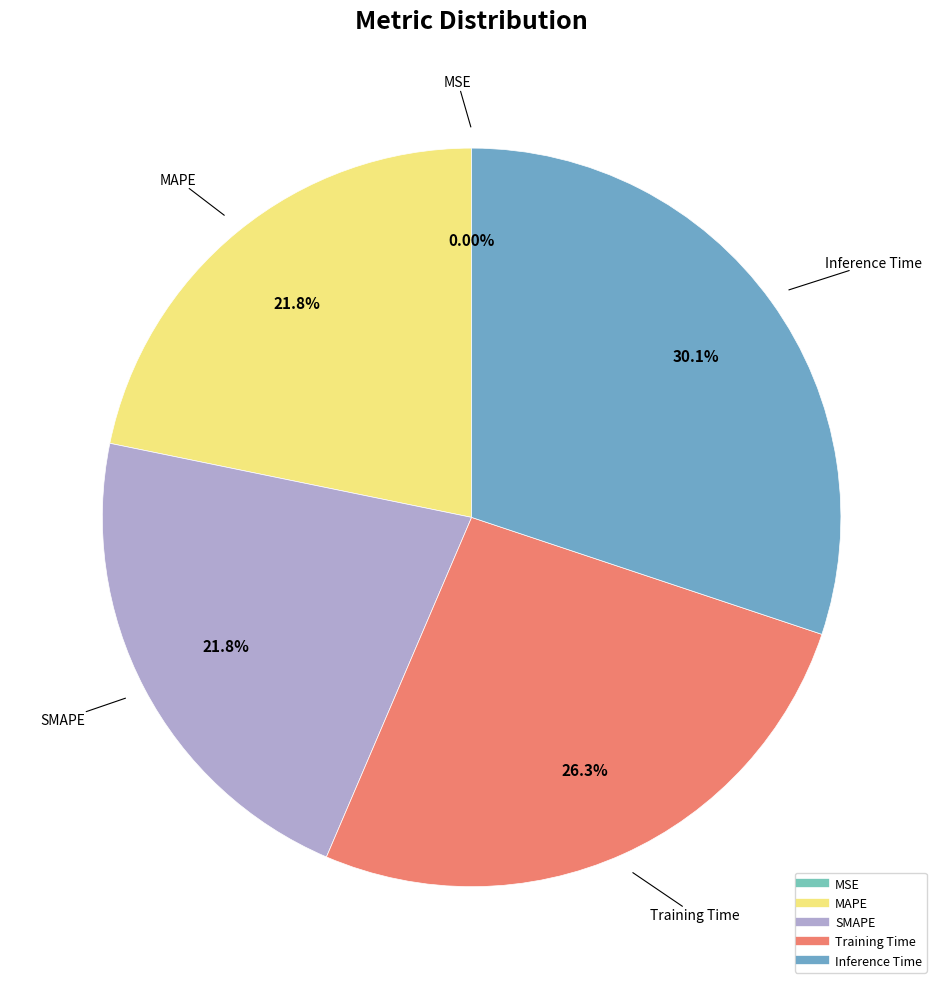

To the nearest percent, what portion does MAPE represent?

22%